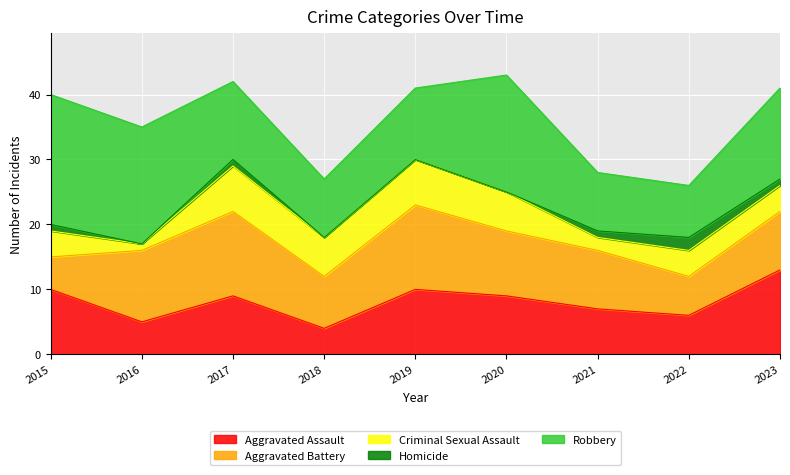

True or false: Robbery has a value of 12 at 2017.

True